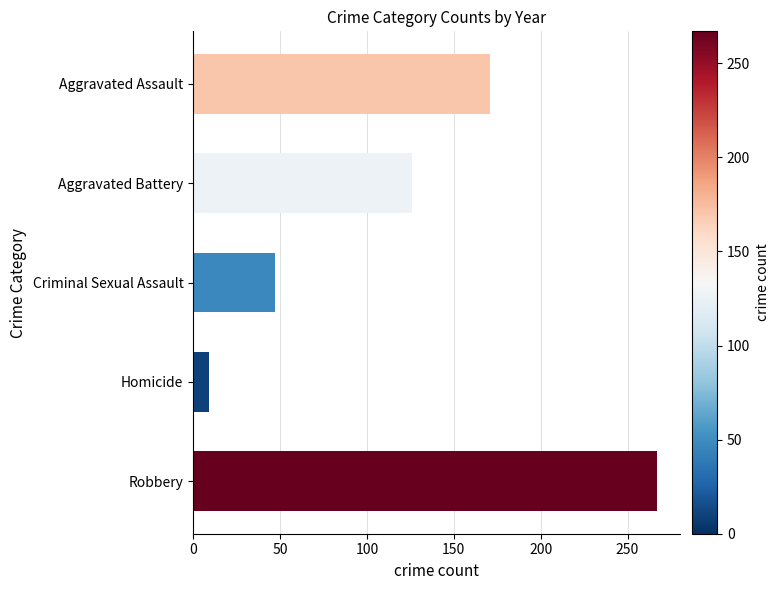

Reading top to bottom, list all the values displayed in this chart.

171	126	47	9	267